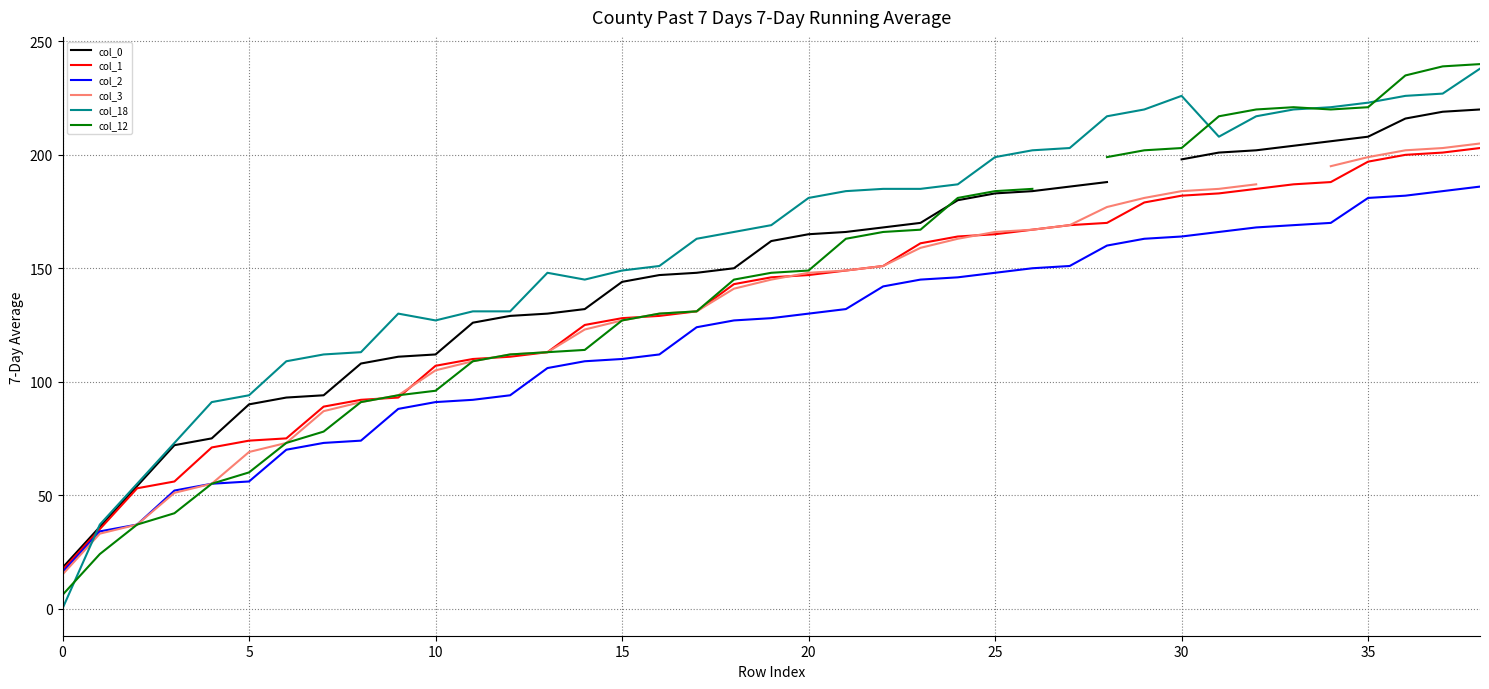

True or false: col_18 has a value of 47 at 15.

False